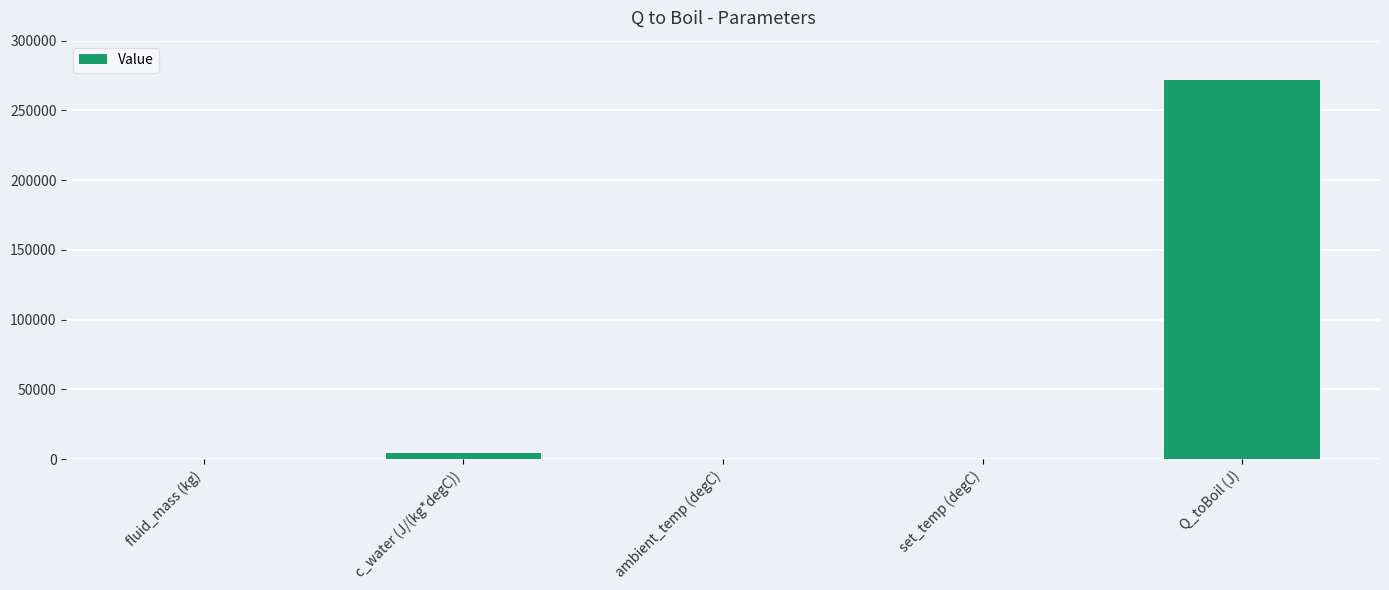

What is the approximate value at c_water (J/(kg*degC)), to the nearest 50?

4200